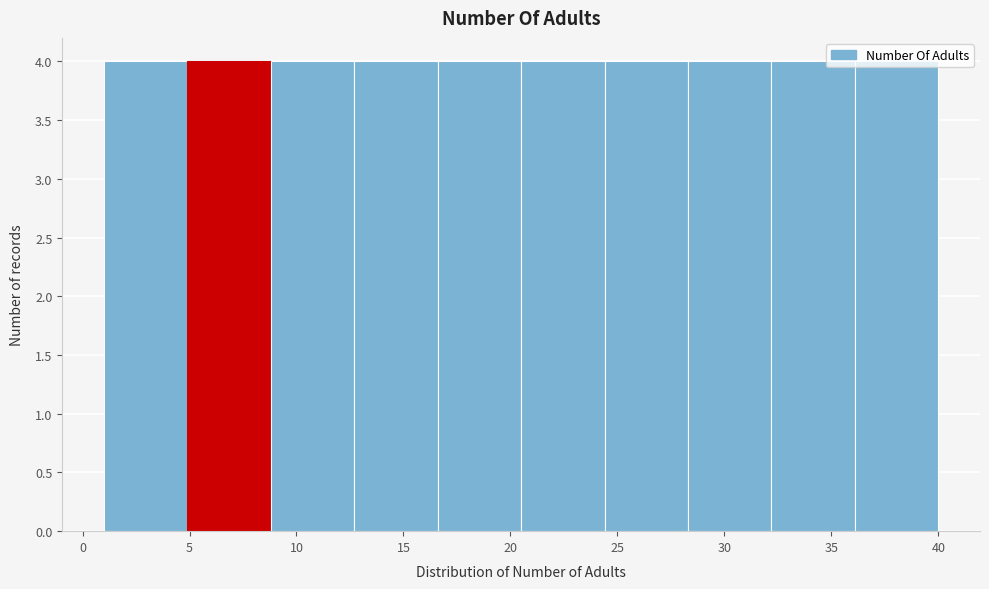

What is the height of the bar covering 20.5 to 24.4 on the x-axis? Neither the bar edges nor the heights are printed on the chart, so give them approximately, as read against the axes.

4